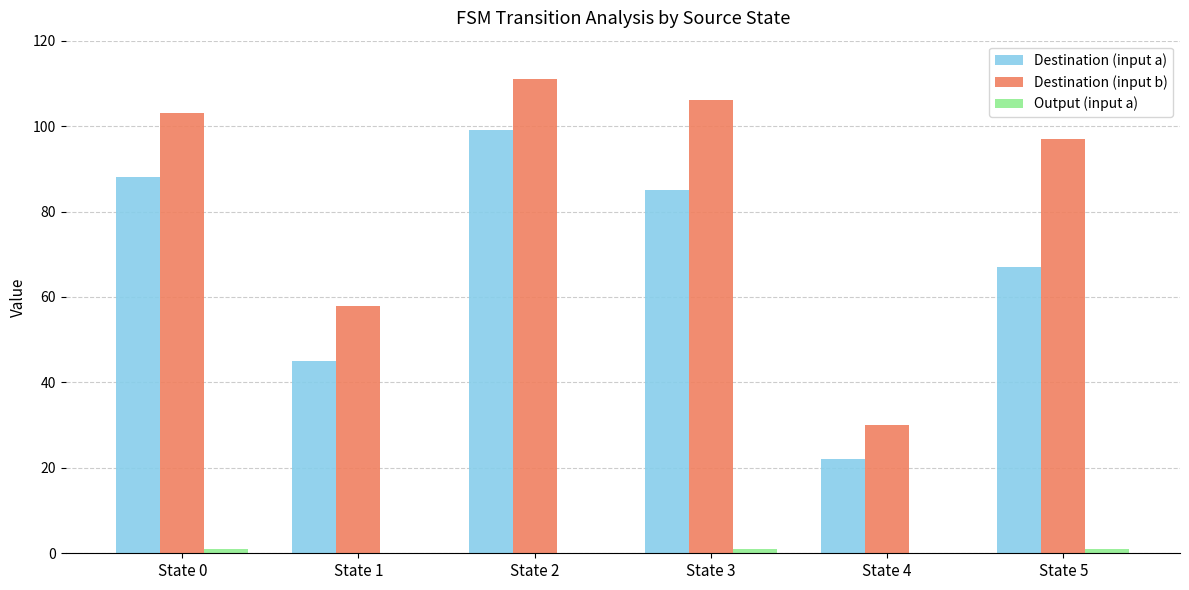

What is the maximum value shown in the chart?

111